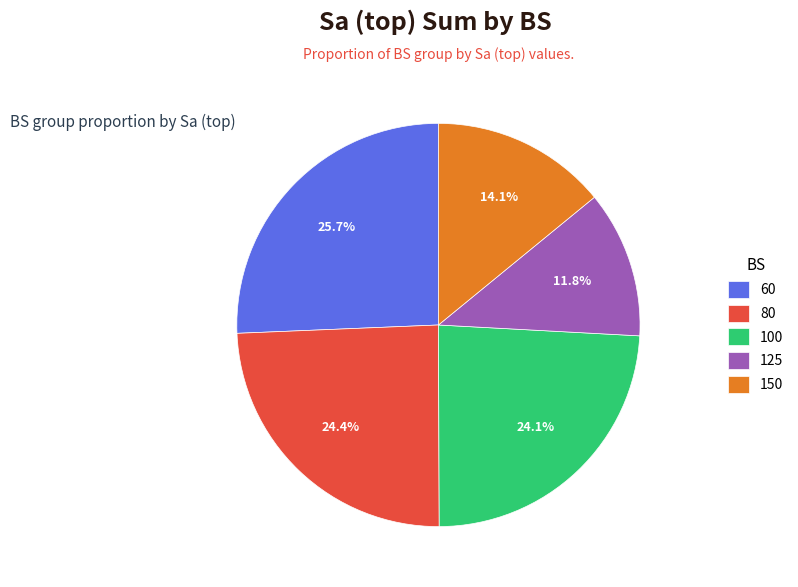

What is the ratio of the value at 80 to the value at 125?

2.1